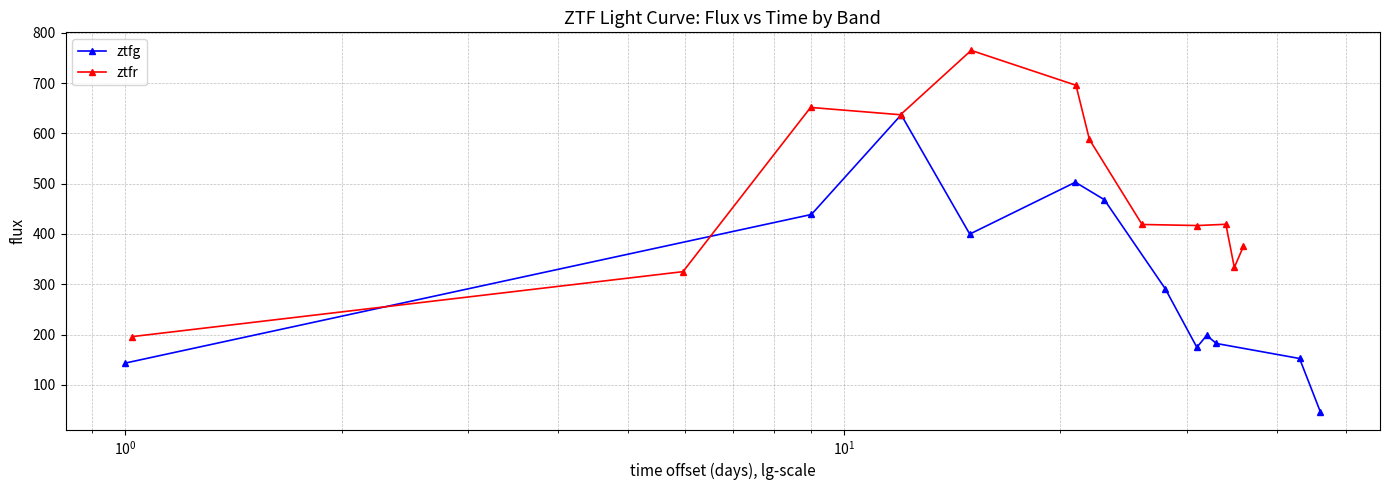

True or false: ztfr has more than 1 points higher than both neighbors.

True